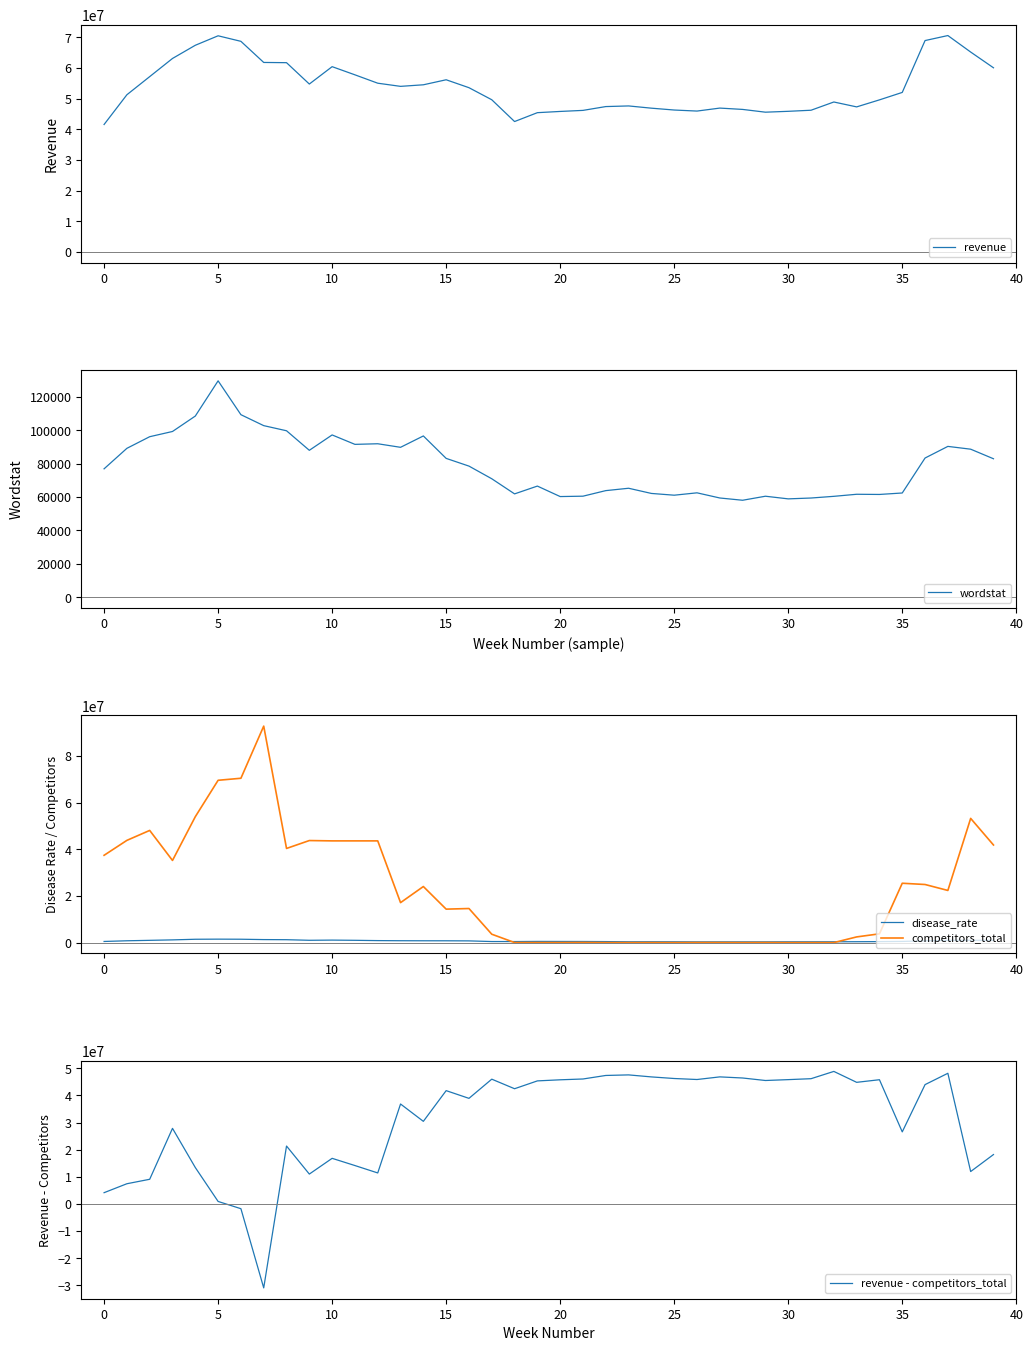

What is the minimum value shown in the chart?

-30987954.4